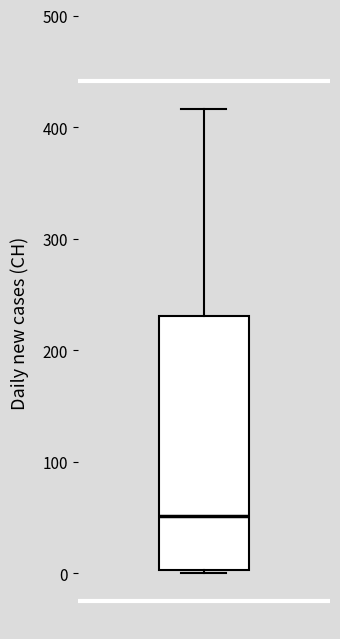

Where is the upper edge of the box on the y-axis? The values are not printed on the chart, so give them approximately, as read against the axis.

230